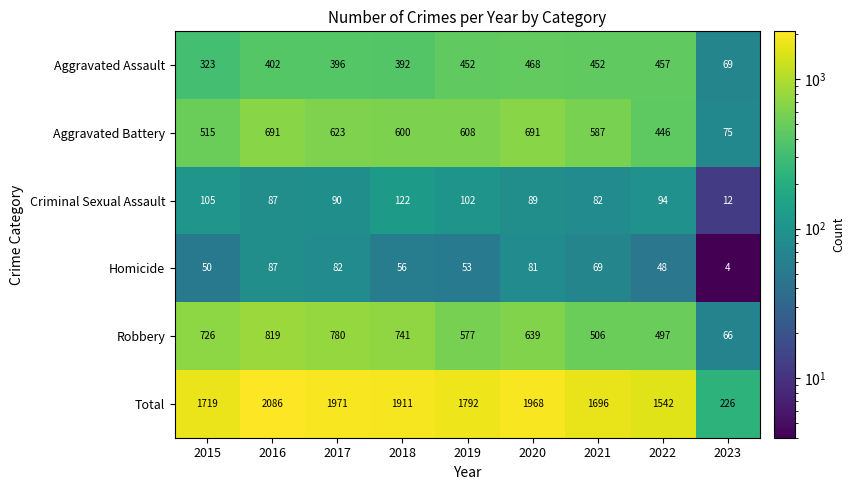

What is the total value across all series at 2017?

3942